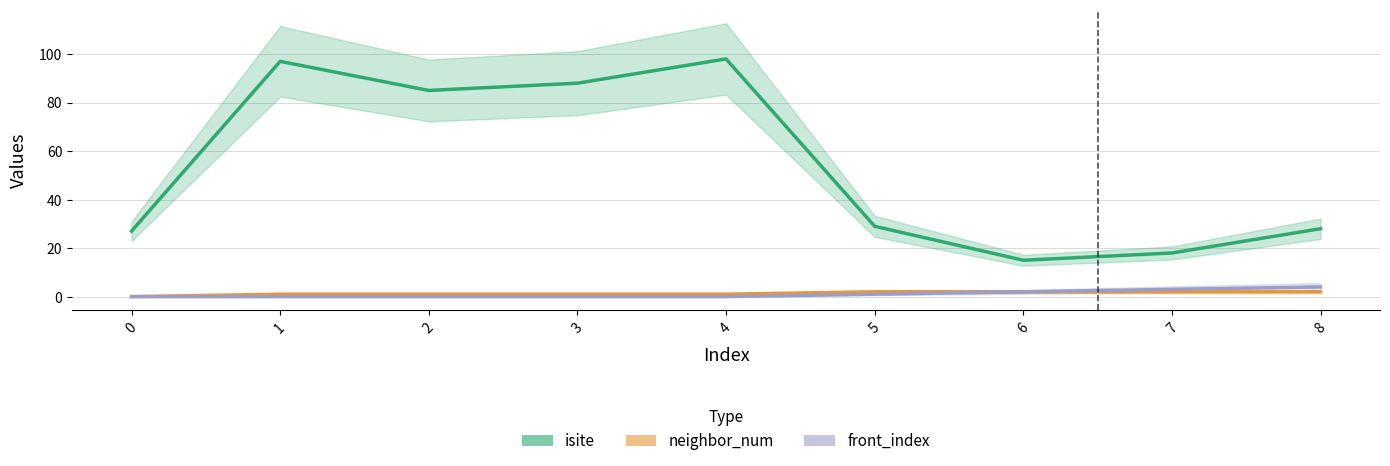

Reading left to right, what are all the values shown in this chart?

isite: 27	97	85	88	98	29	15	18	28
neighbor_num: 0	1	1	1	1	2	2	2	2
front_index: 0	0	0	0	0	1	2	3	4